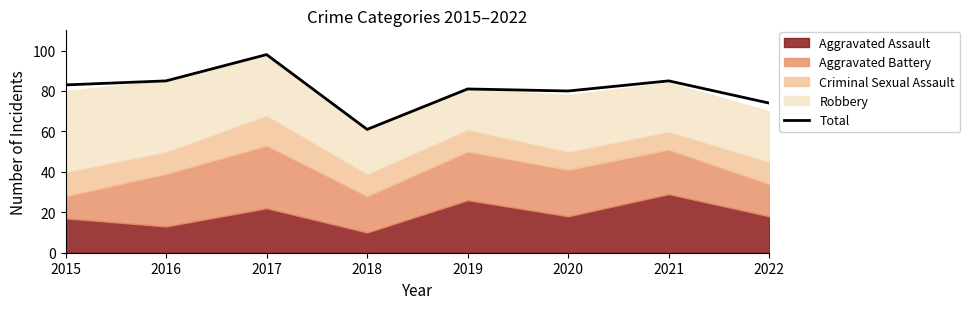

What is the value of the 2nd point from the left?

85